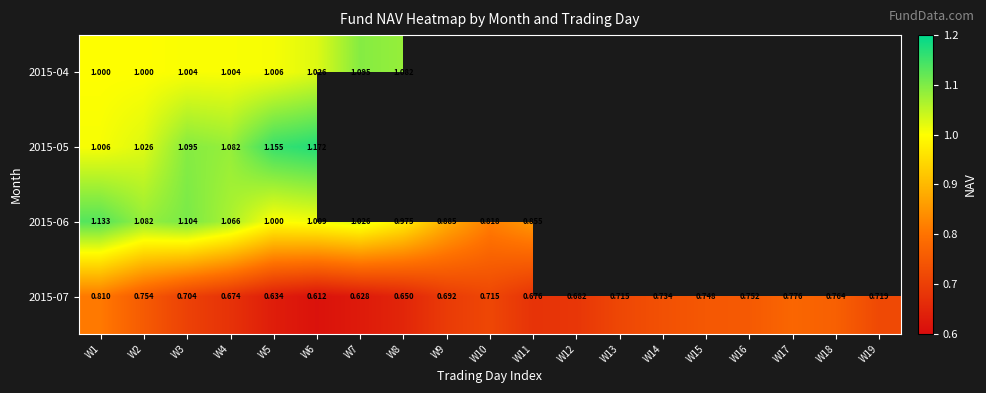

At W1, list the series in order from smallest to largest.

2015-07, 2015-04, 2015-05, 2015-06